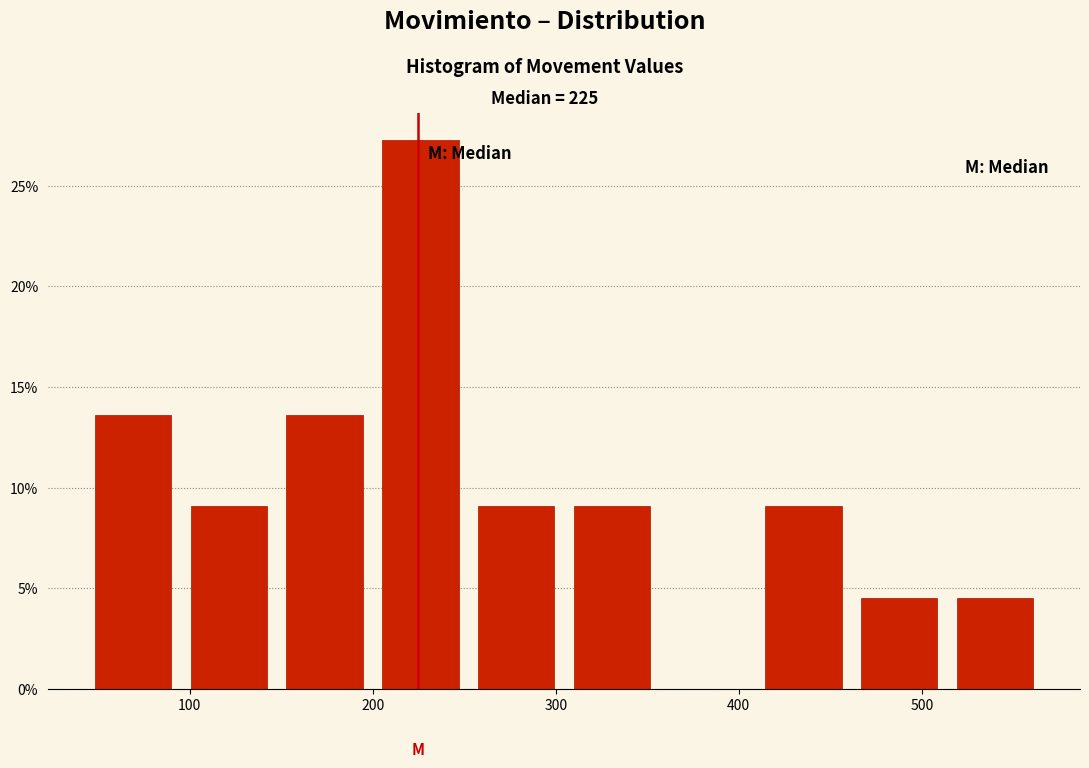

What is the height of the bar covering 100 to 150 on the x-axis? Neither the bar edges nor the heights are printed on the chart, so give them approximately, as read against the axes.

9.0